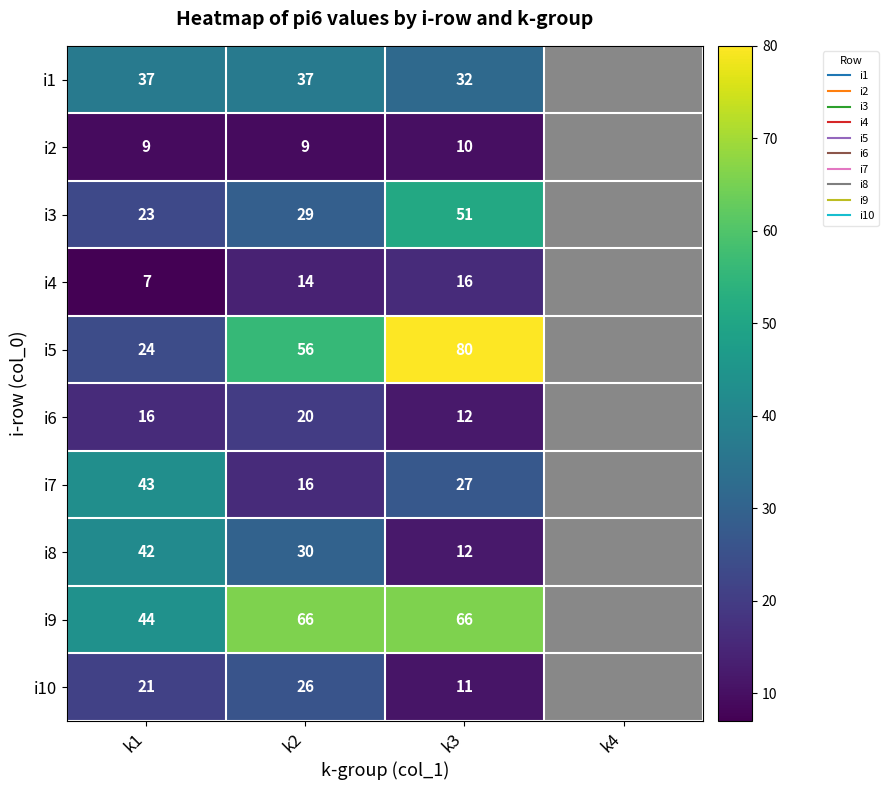

What is the total value across all series at k3?

317.0